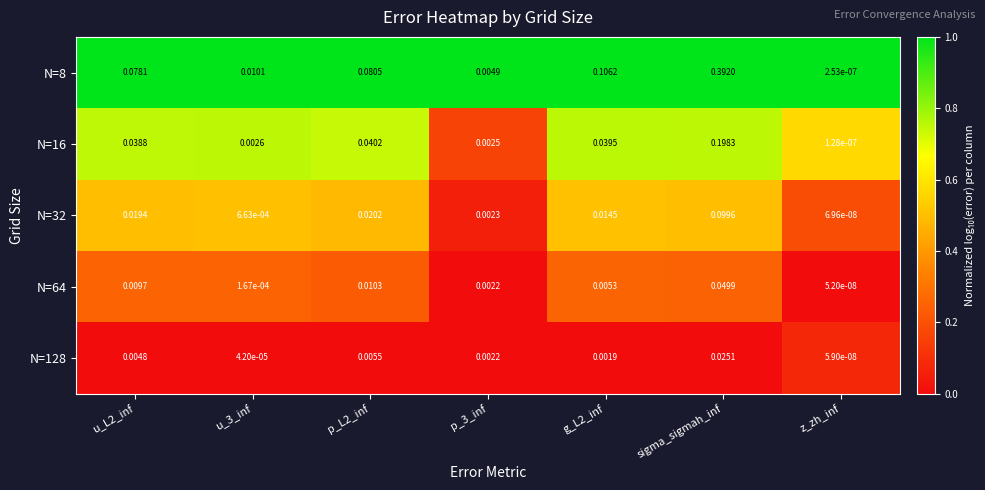

At which category is the sum across all series the highest?

sigma_sigmah_inf